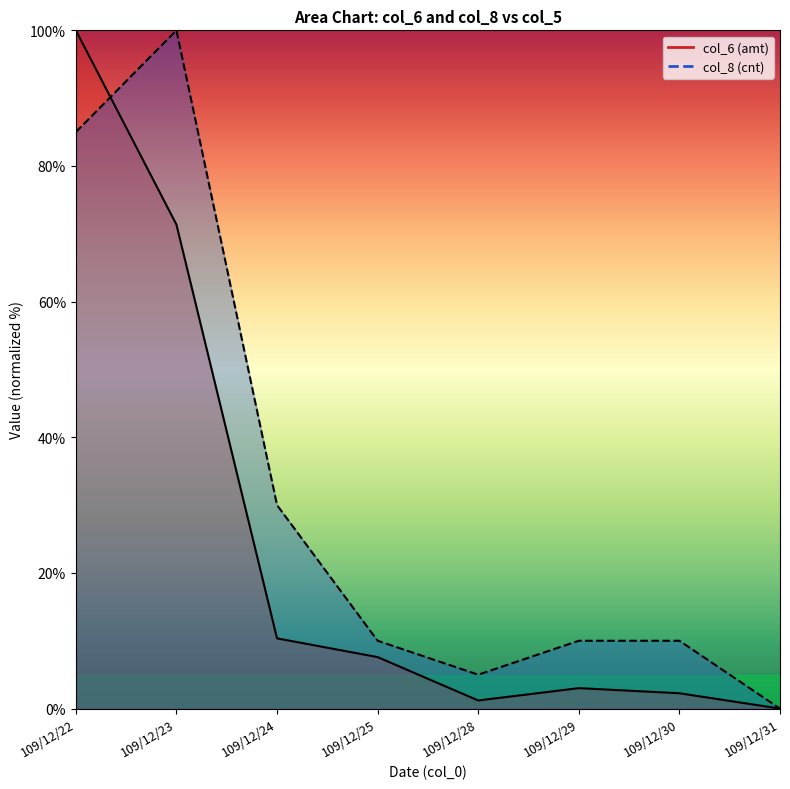

Does the chart have visible grid lines?

No